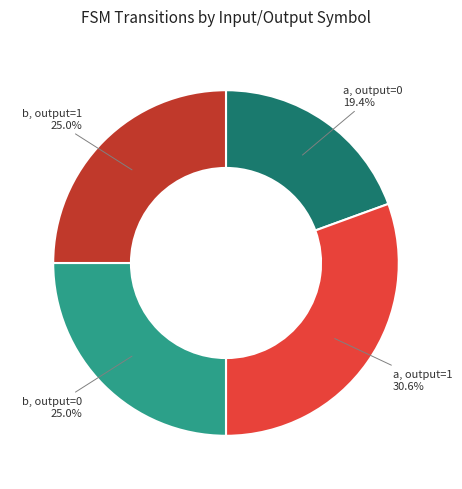

Is there any slice that represents more than half of the pie?

No